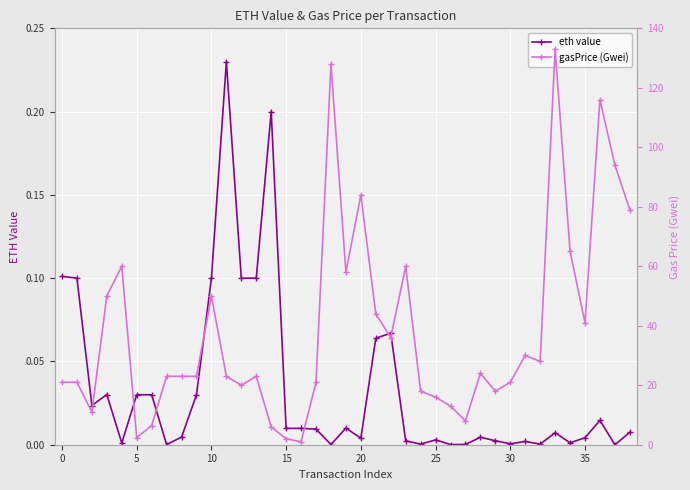

What is the total value across all series at 37?

94.0